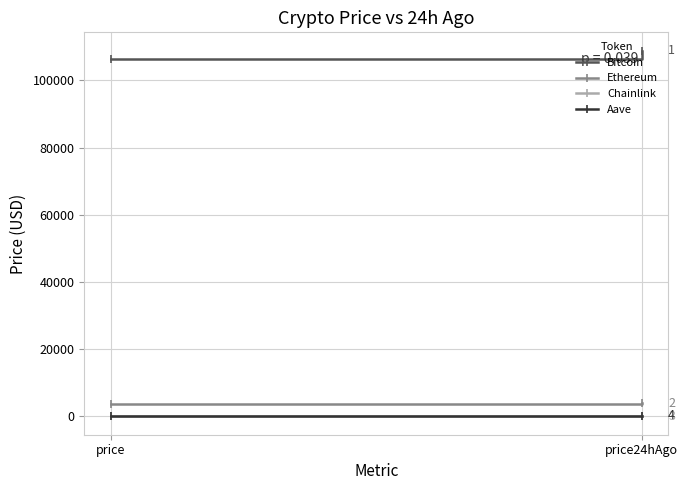

What is the greatest value displayed?

108841.0